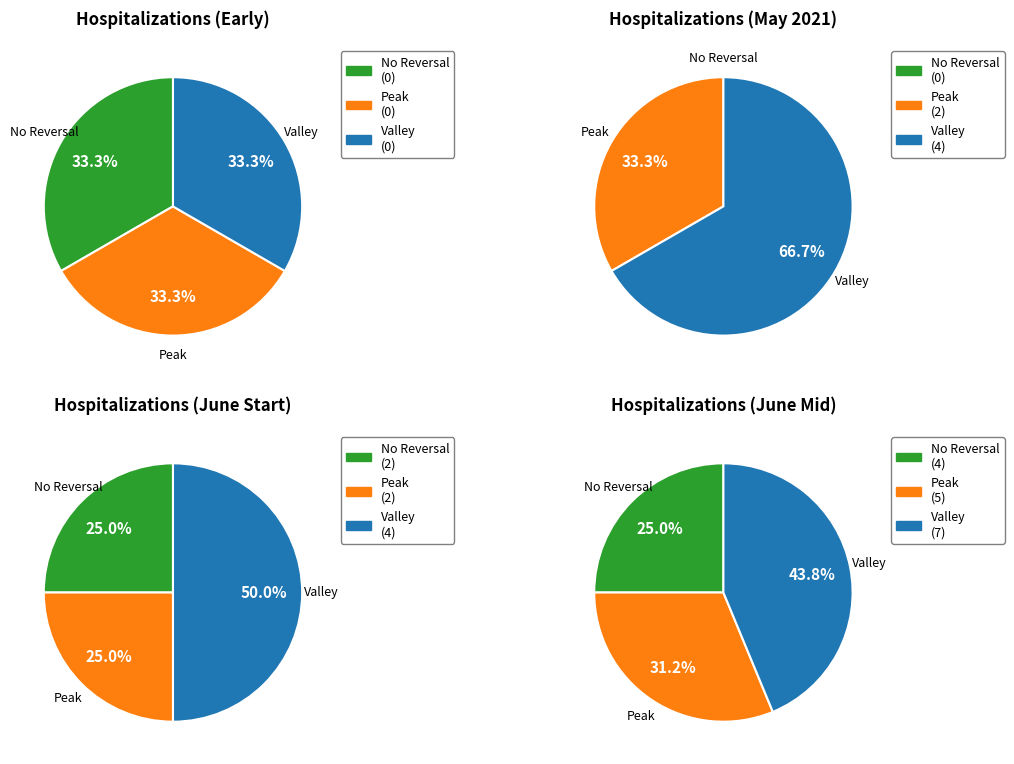

Is 06-01-2021 the majority of the pie?

No